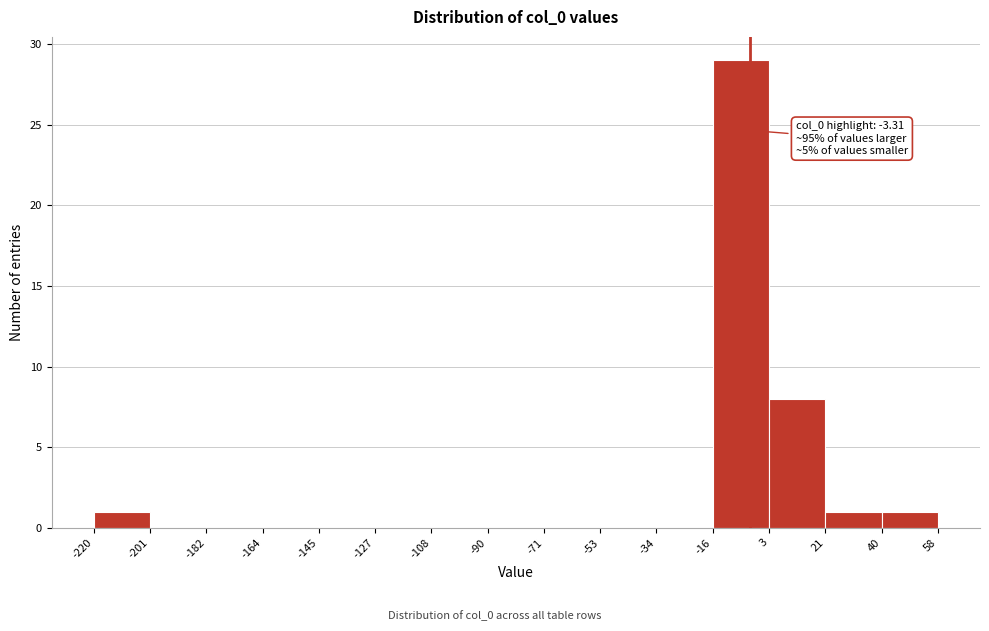

Which range on the x-axis has the tallest bar?

-16 to 3